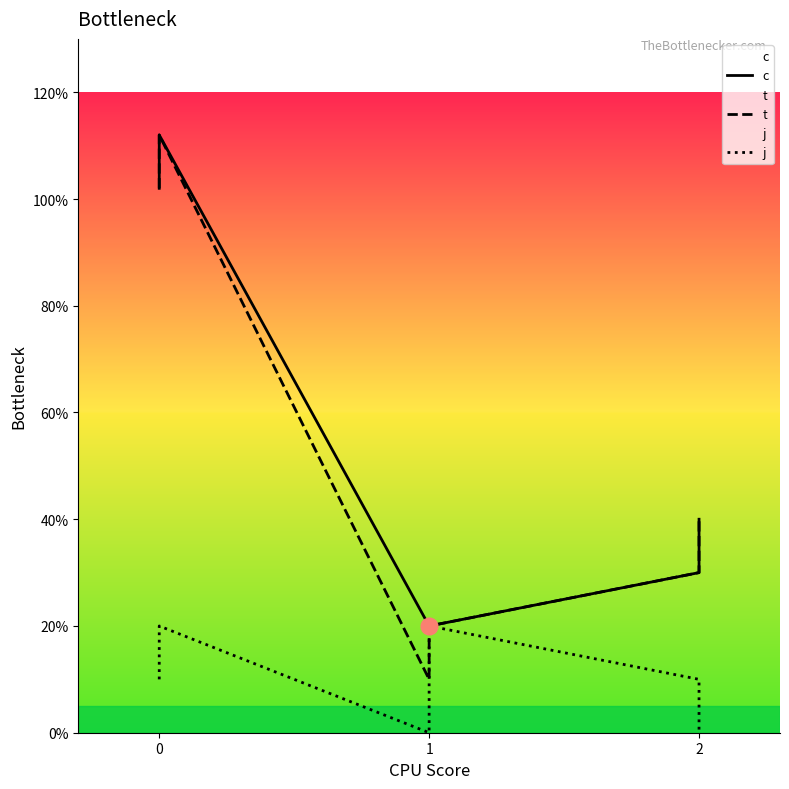

How many values in the t series exceed 4?

2